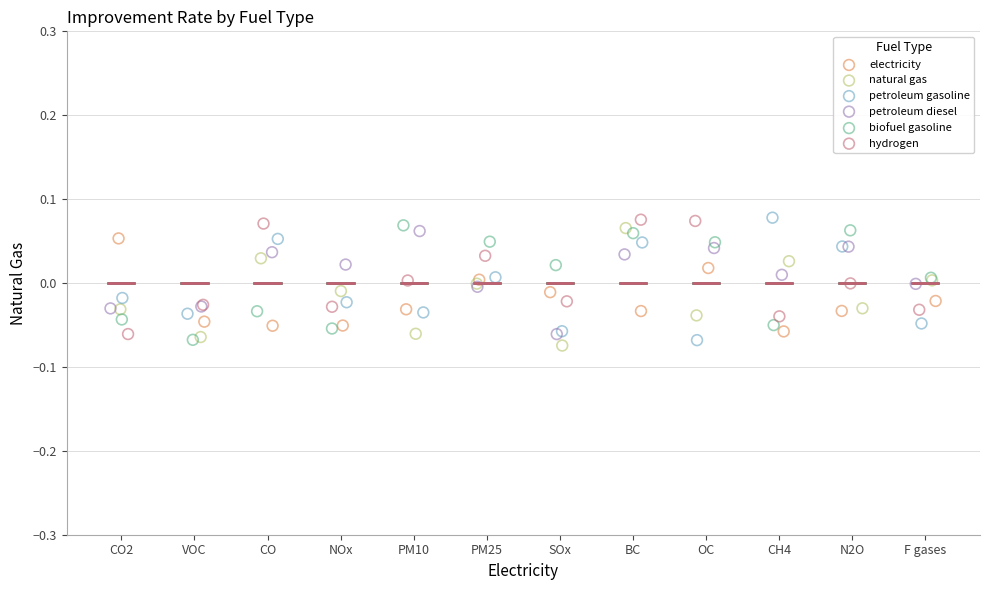

What are all the series names shown in the legend?

electricity, natural gas, petroleum gasoline, petroleum diesel, biofuel gasoline, hydrogen